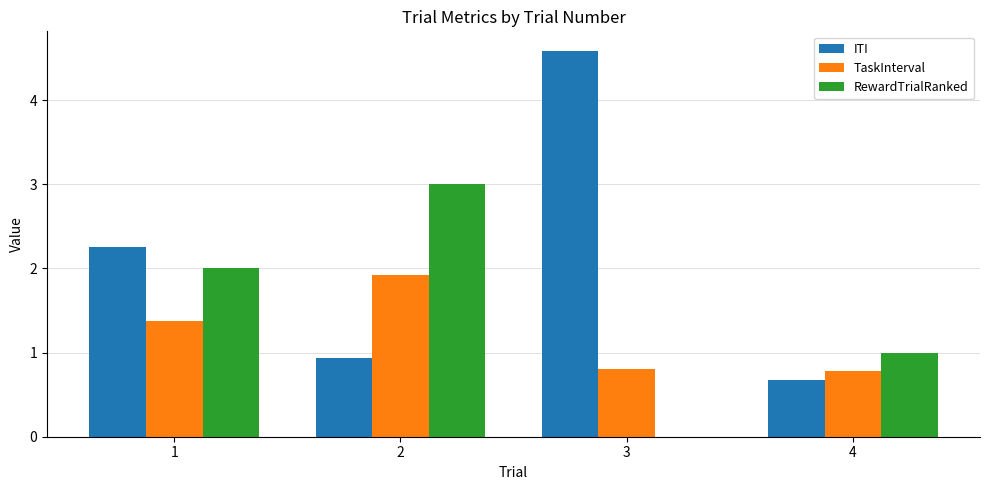

What is the approximate value of TaskInterval at 4?

0.8